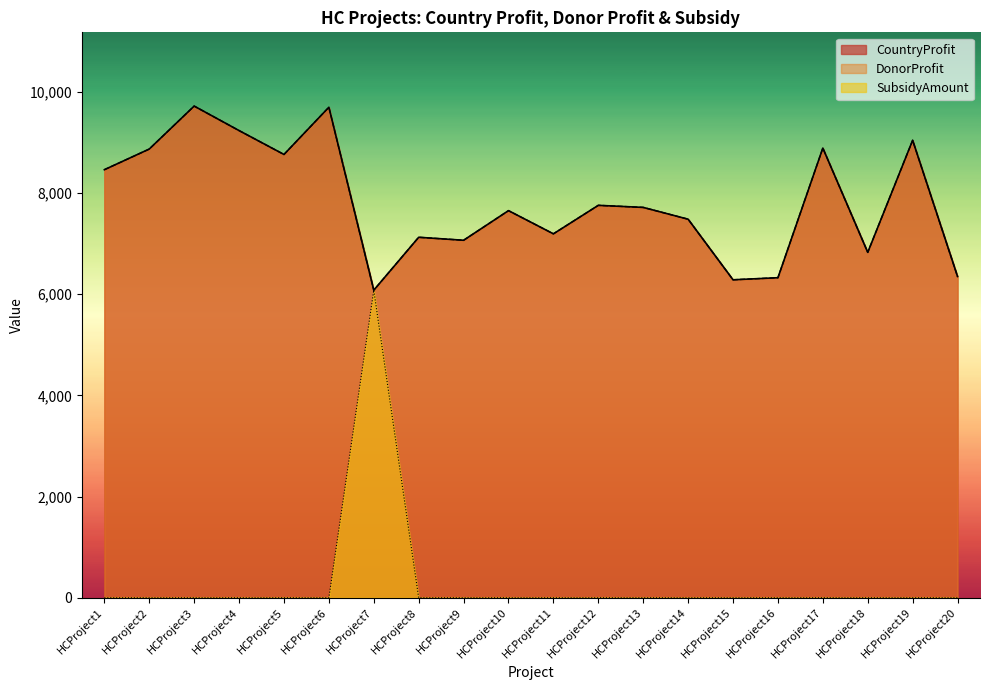

What is the value of the DonorProfit point at the 6th from the left?

9692